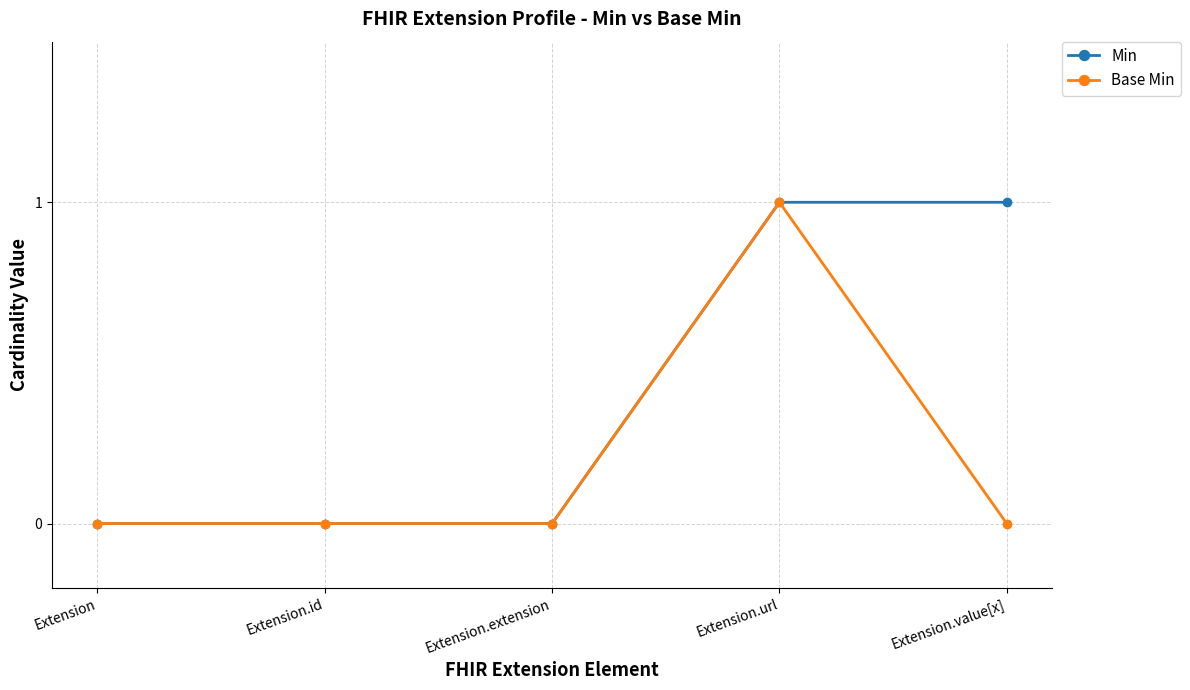

At which category is the sum across all series the highest?

Extension.url